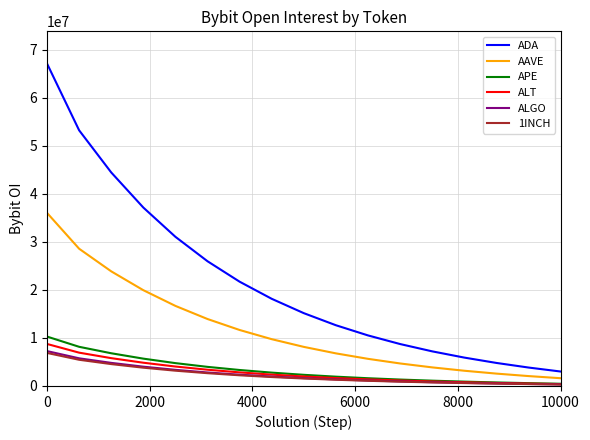

True or false: 1INCH and ADA cross at least once.

False